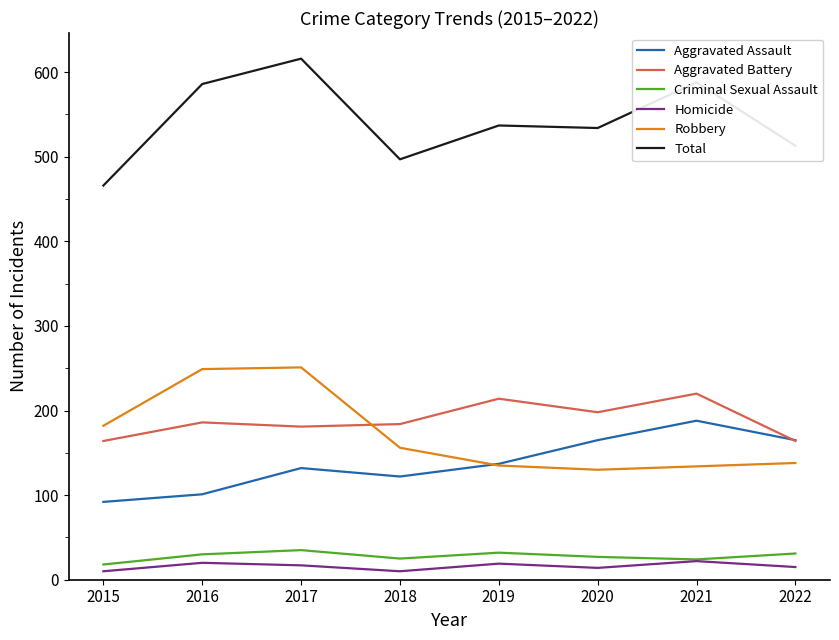

The value of Aggravated Battery at 2020 is 198. True or false?

True